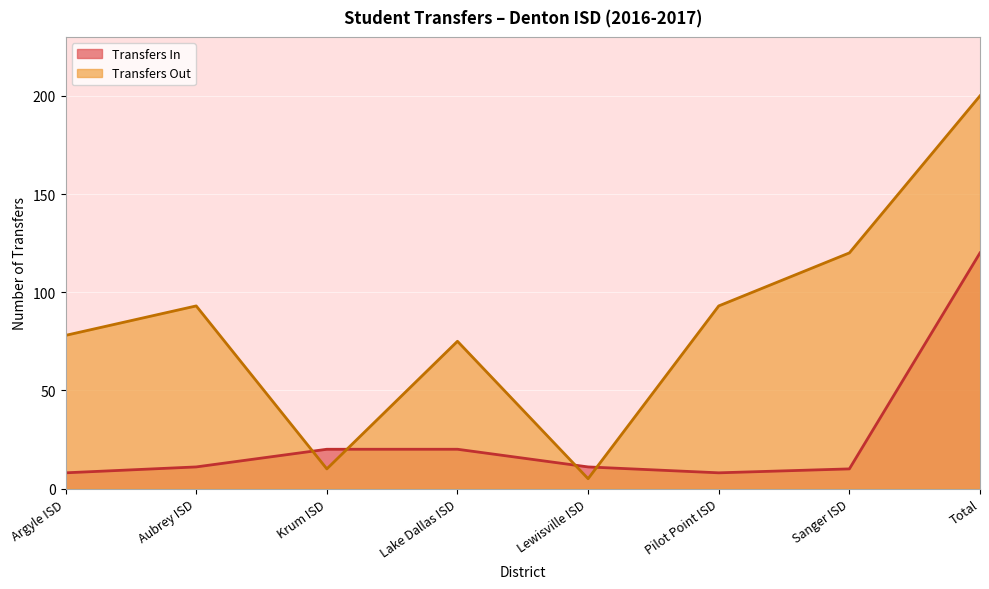

How many categories are shown in the chart?

8